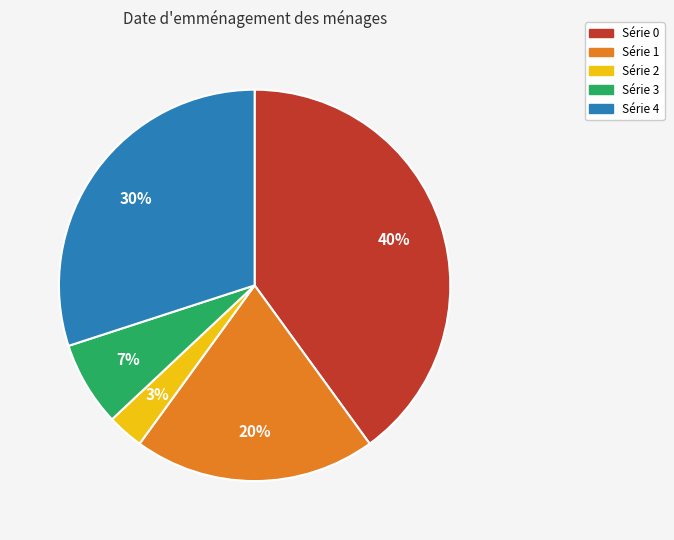

Is Série 4 the majority of the pie?

No